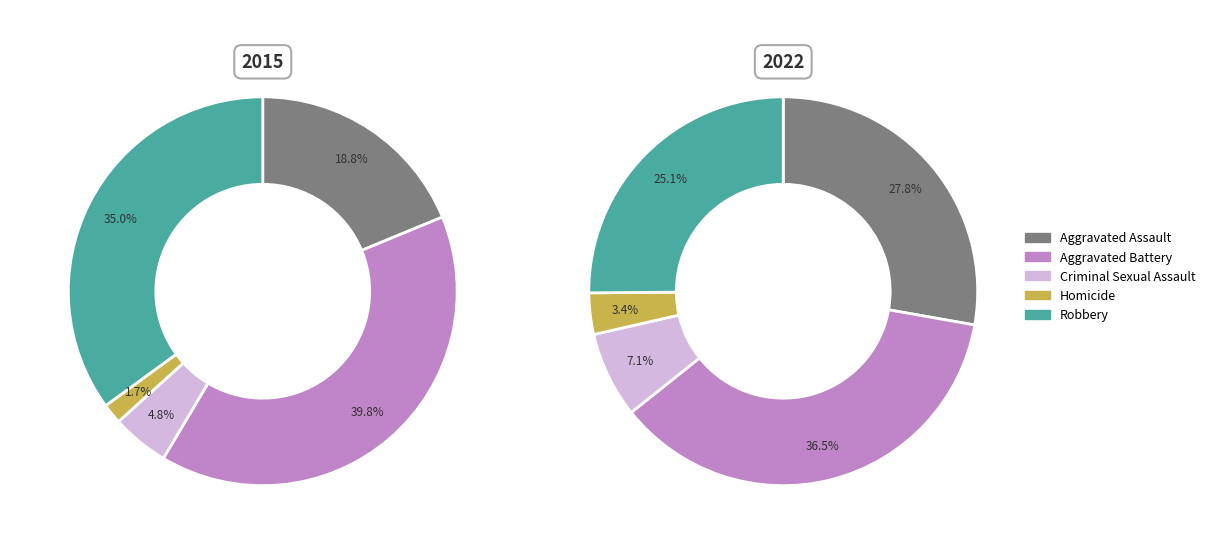

What portion of the pie excludes 4?

65.0%